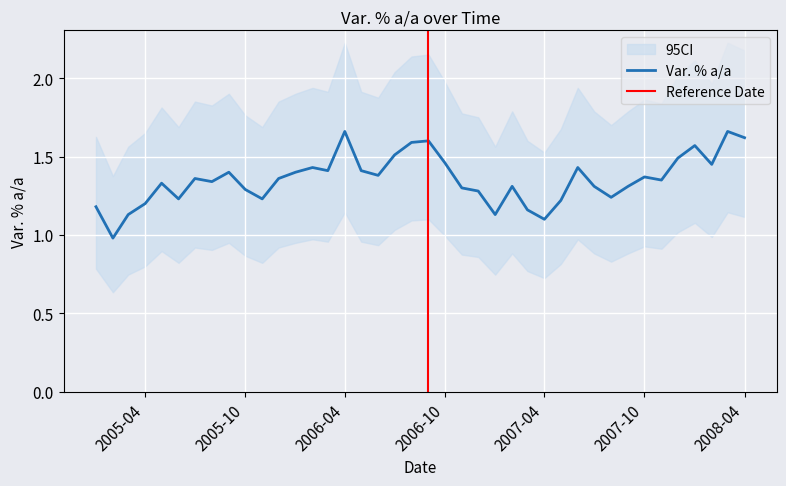

What is the value of the 15th point from the left?

1.4